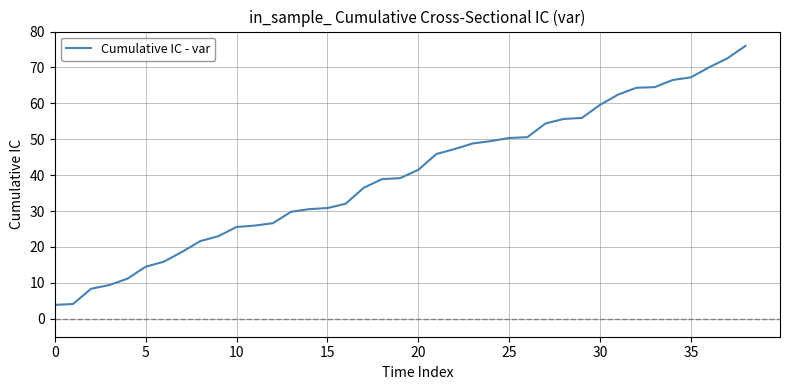

What is the difference between the maximum and minimum values?

72.1